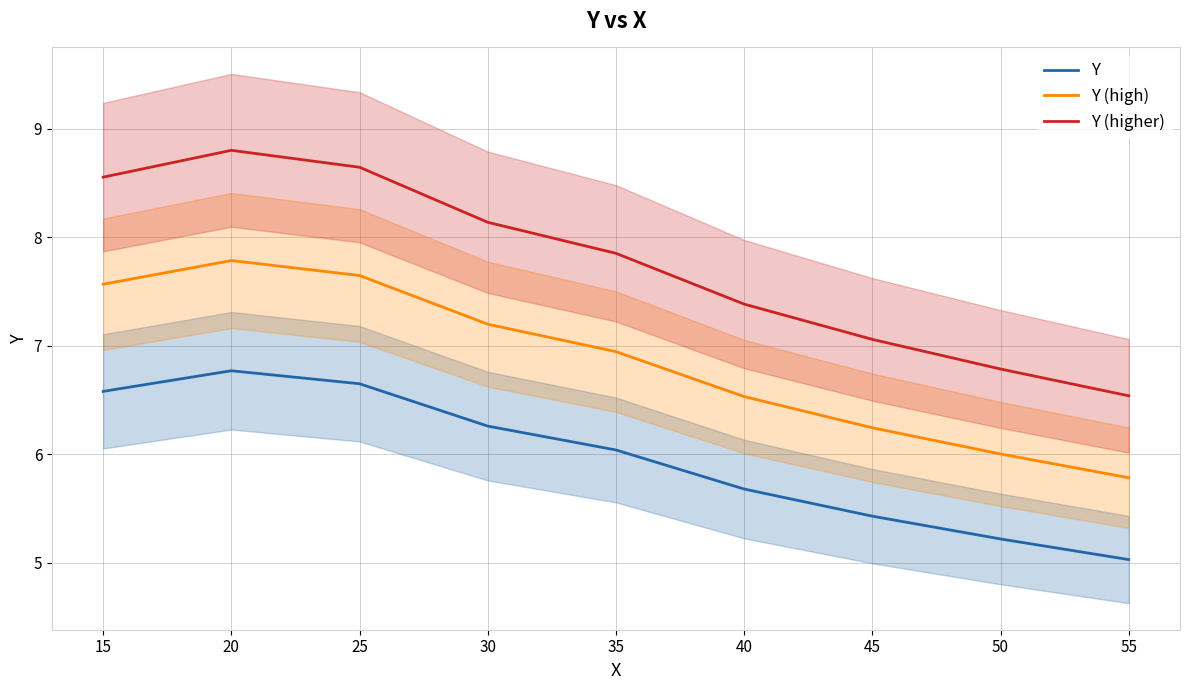

What is the sum of all Y (higher) values?

69.8